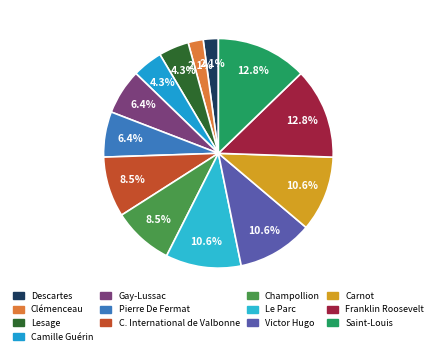

What percentage do Saint-Louis and Carnot together represent?

23.4%